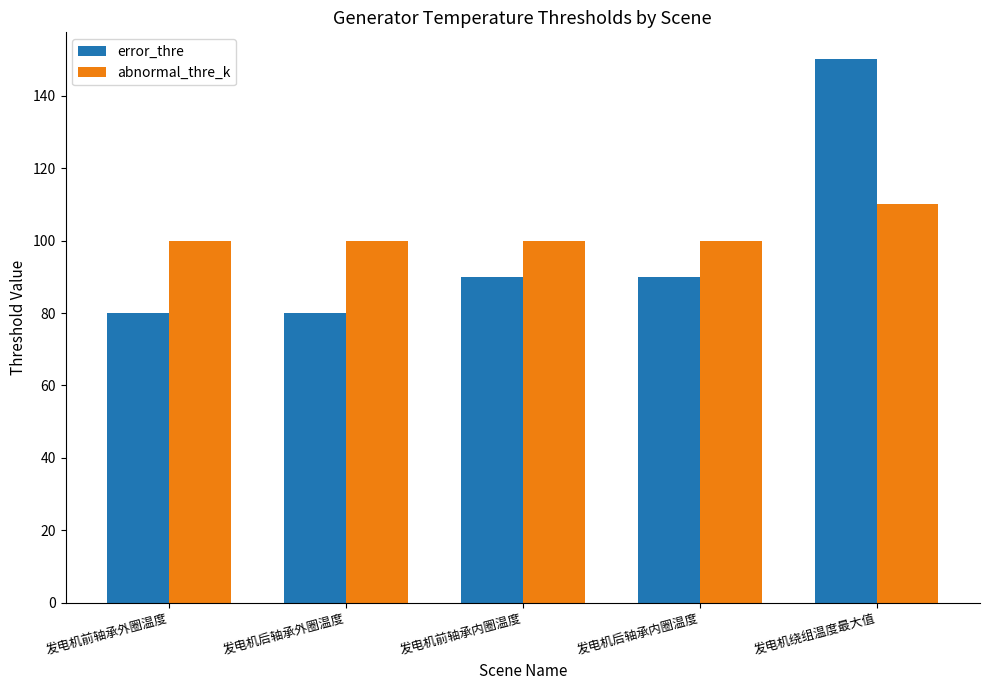

The value of abnormal_thre_k at 发电机前轴承内圈温度 is 100. True or false?

True